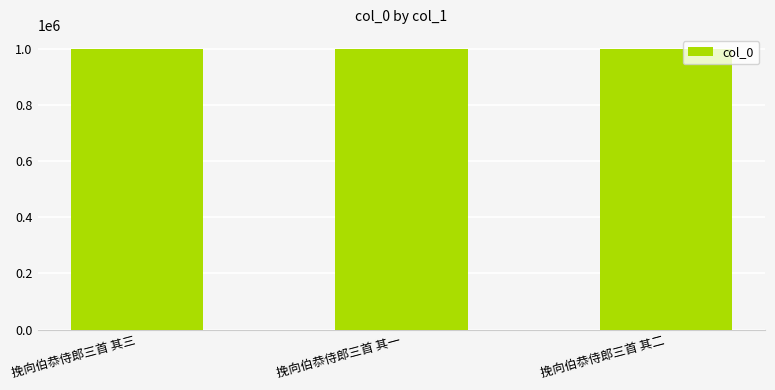

What is the label of the 1st bar from the left?

挽向伯恭侍郎三首 其三